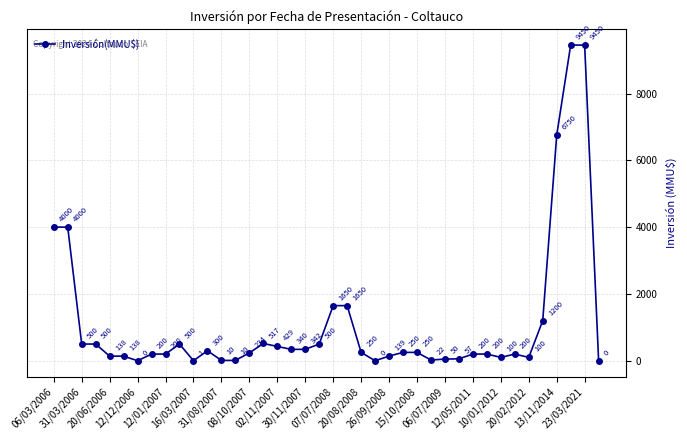

Does the chart display data point markers on the line(s)?

Yes